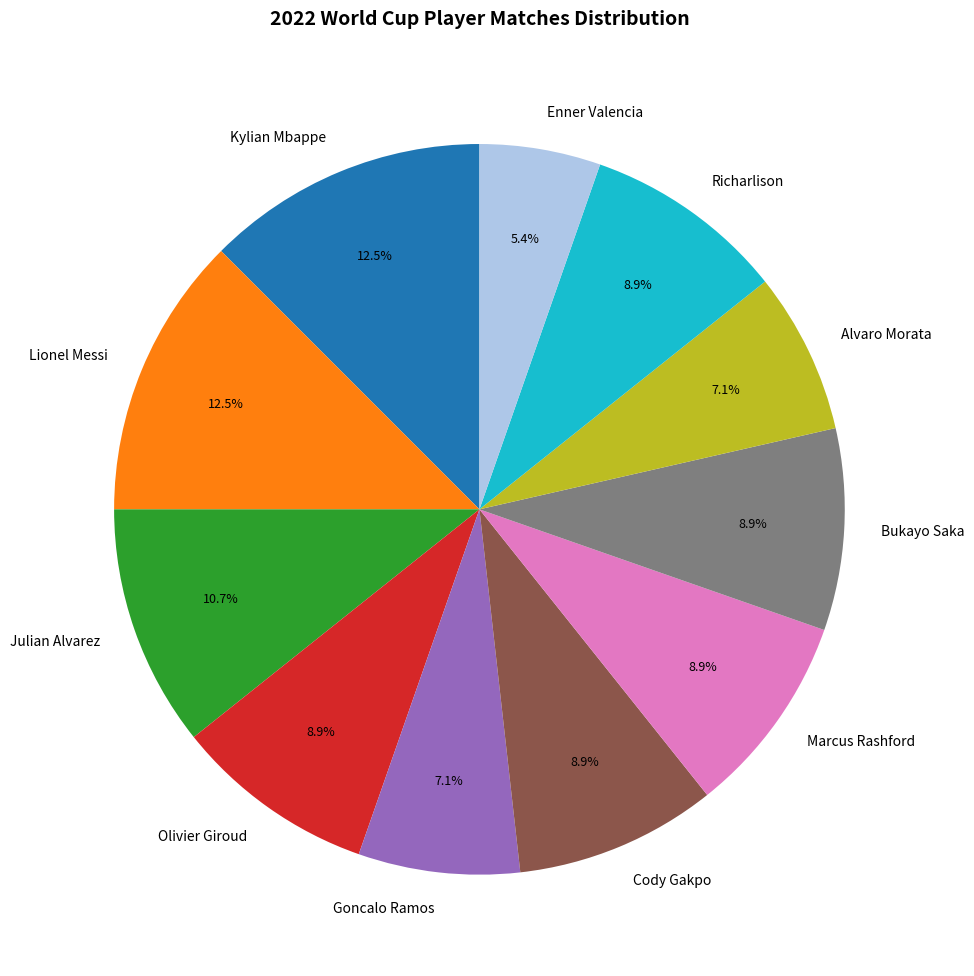

How many slices are in this pie chart?

11